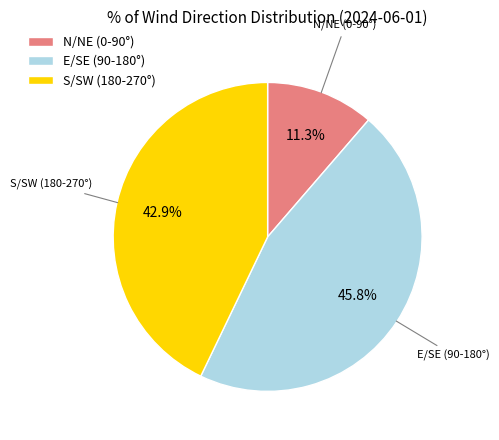

Which has a higher value, E/SE (90-180°) or N/NE (0-90°)?

E/SE (90-180°)